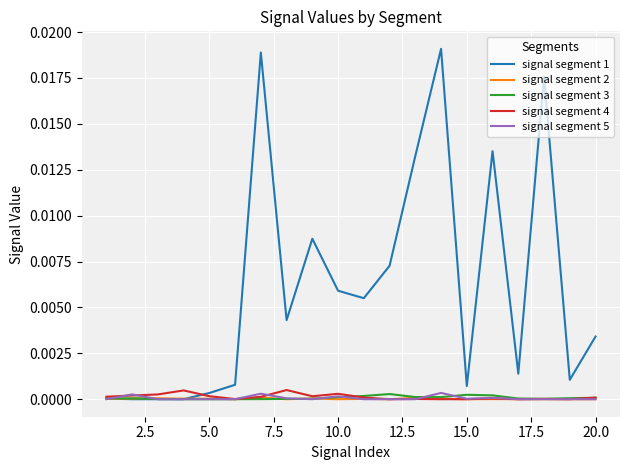

Does the chart have visible grid lines?

Yes